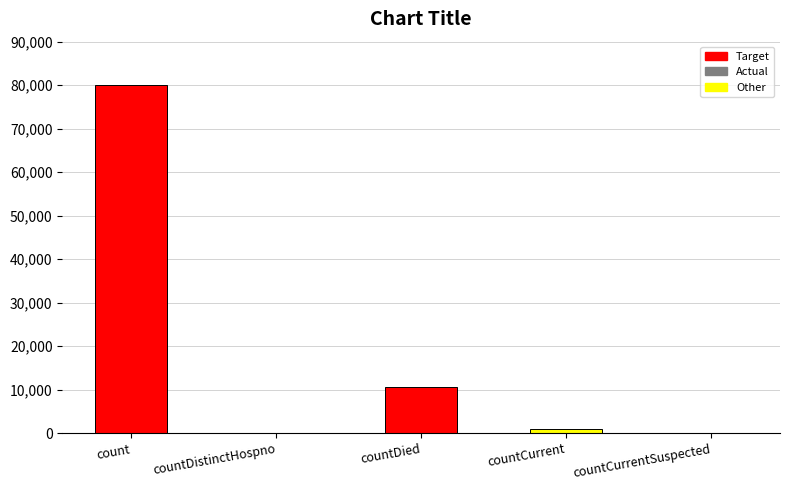

What is the sum of the values at countDistinctHospno and countCurrent?

1039